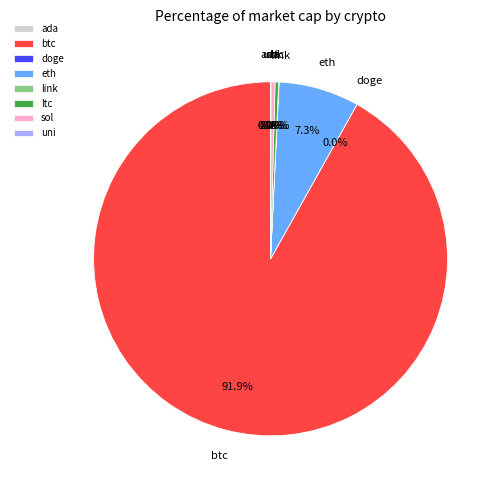

To the nearest percent, what is the difference between the sol and btc slice percentages?

92%